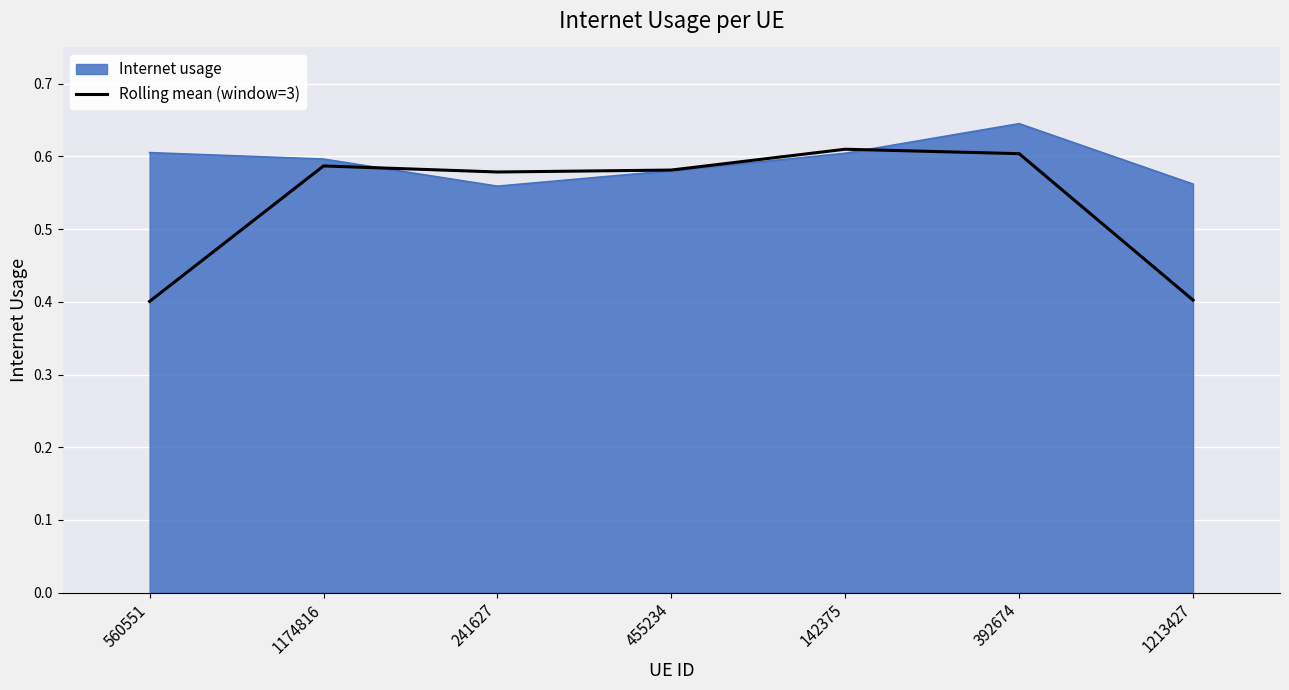

At which category is the sum across all series the highest?

392674